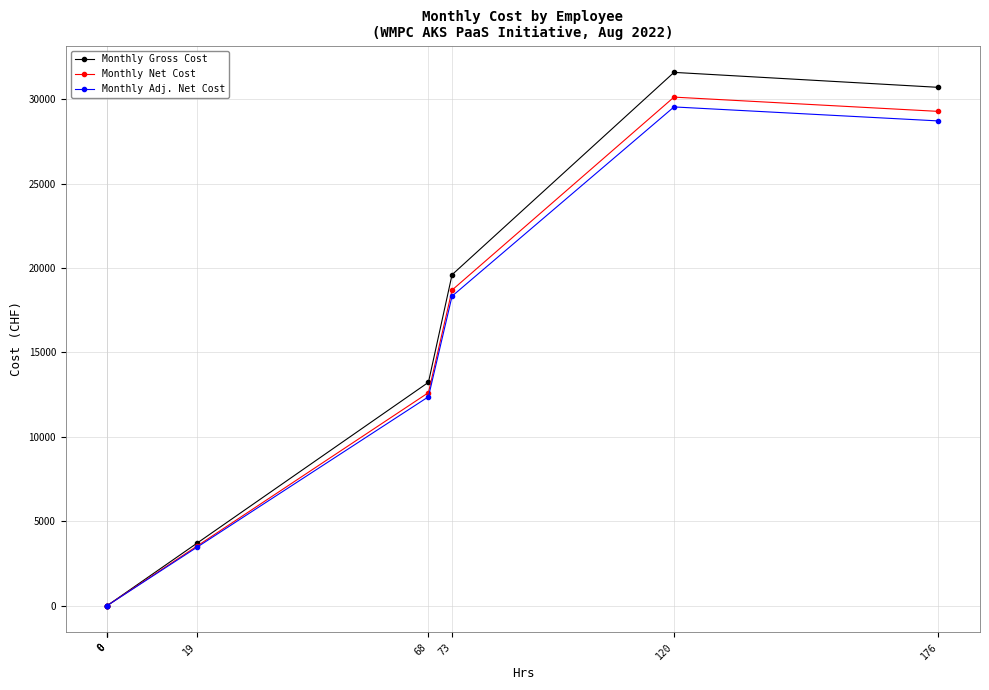

Where is the first local maximum for Monthly Net Cost?

120